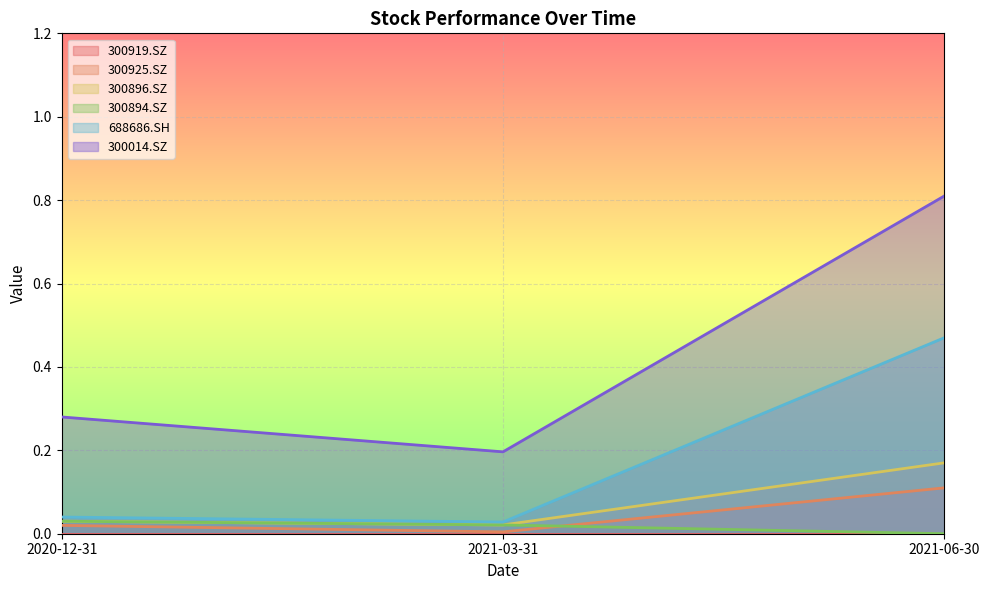

Between 2020-12-31 and 2021-03-31, which series saw the biggest shift?

300014.SZ